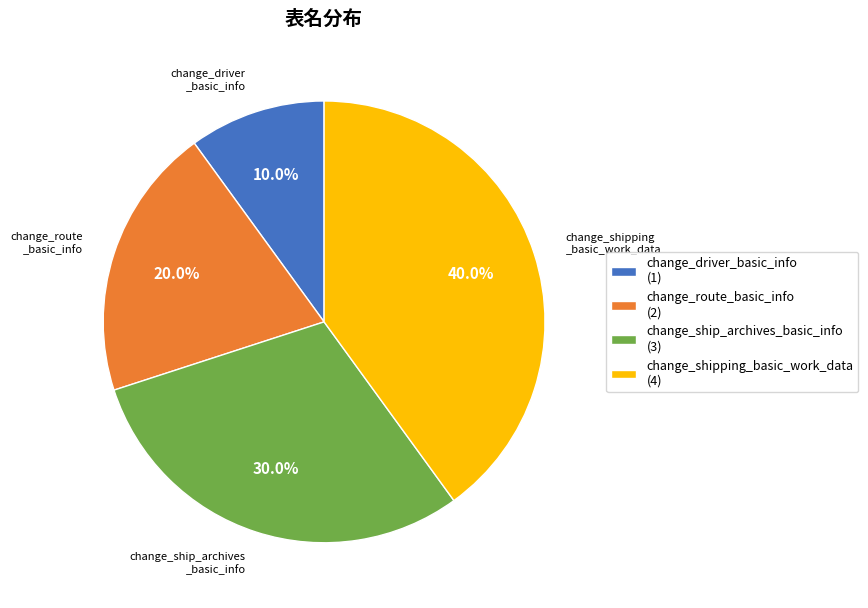

Which slice is the smallest?

change_driver_basic_info